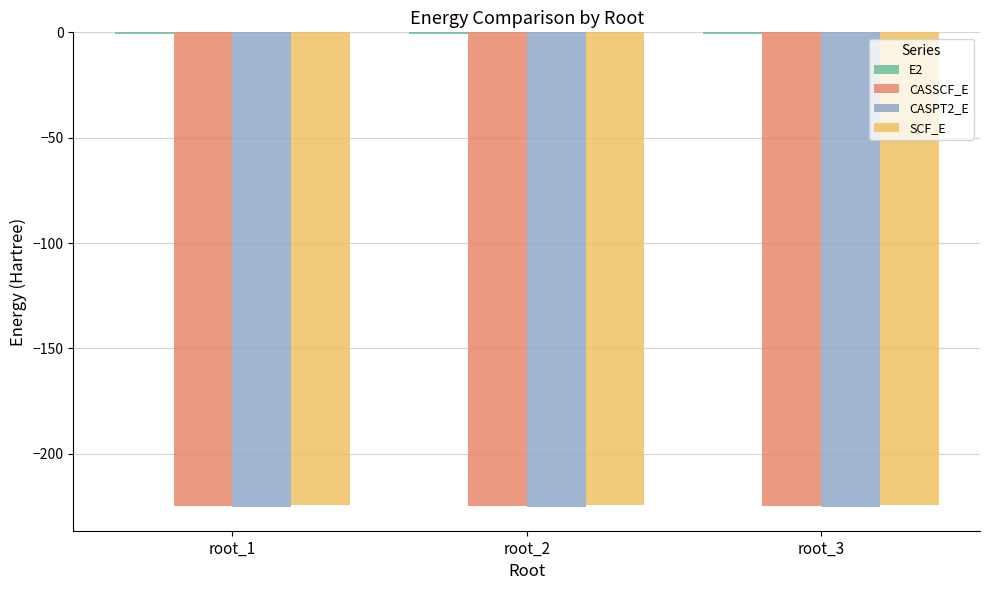

Read the CASSCF_E value at root_3.

-224.6